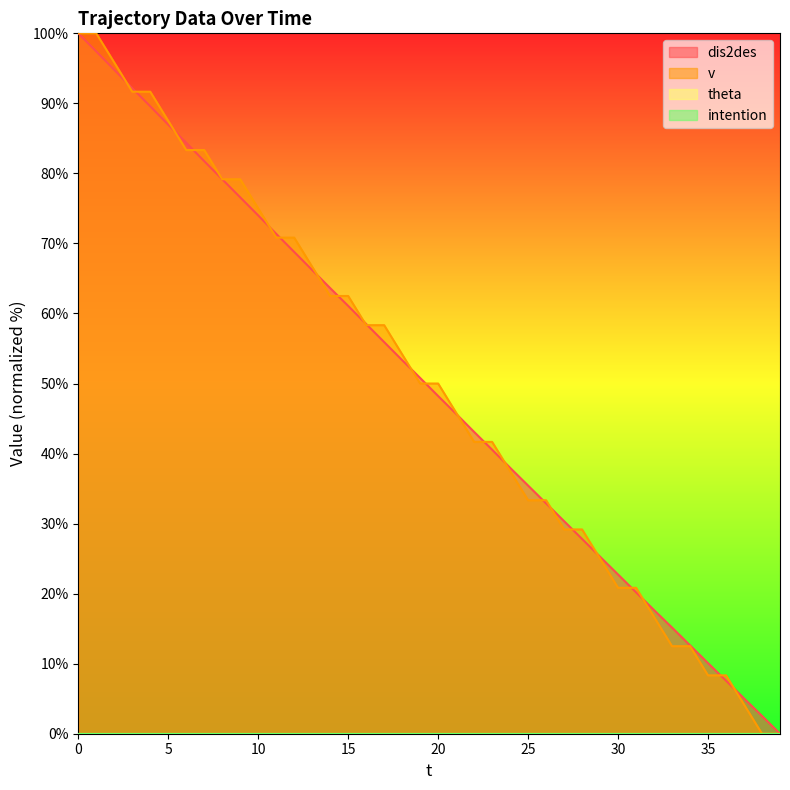

At how many categories does at least one series exceed 81?

8